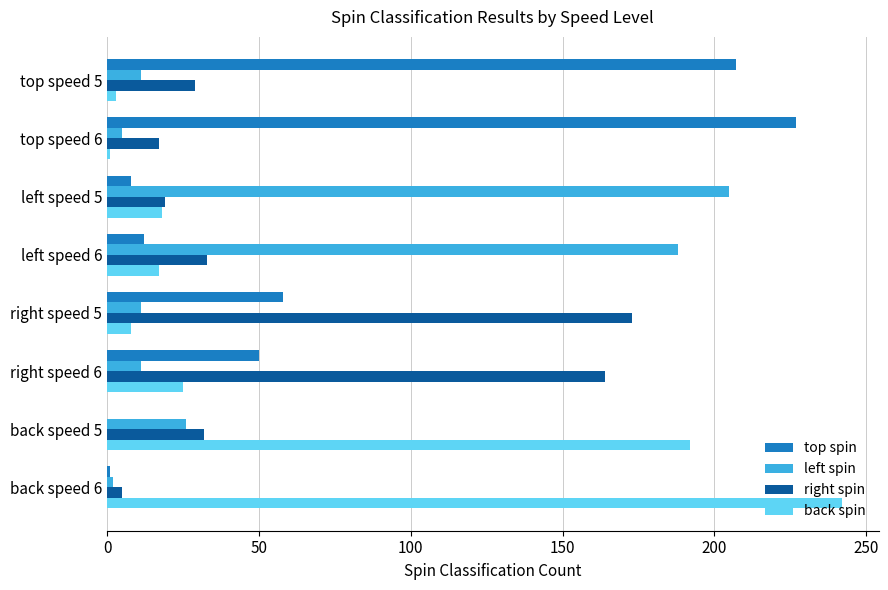

At which category does the chart reach its peak across all series?

back speed 6